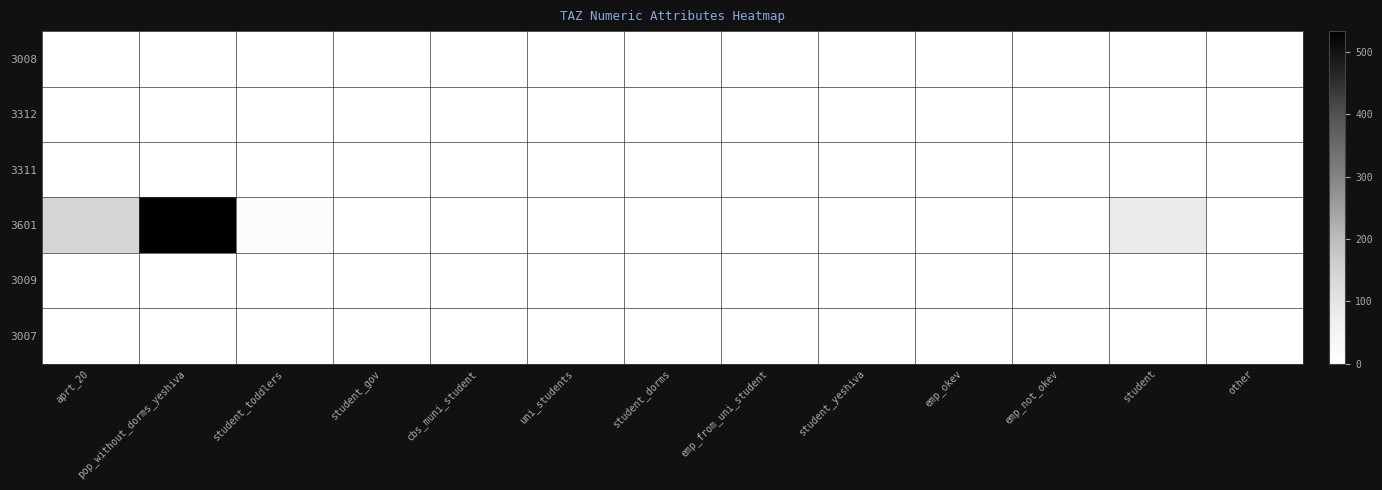

List the series in order of their peak value, lowest first.

3008, 3312, 3311, 3009, 3007, 3601